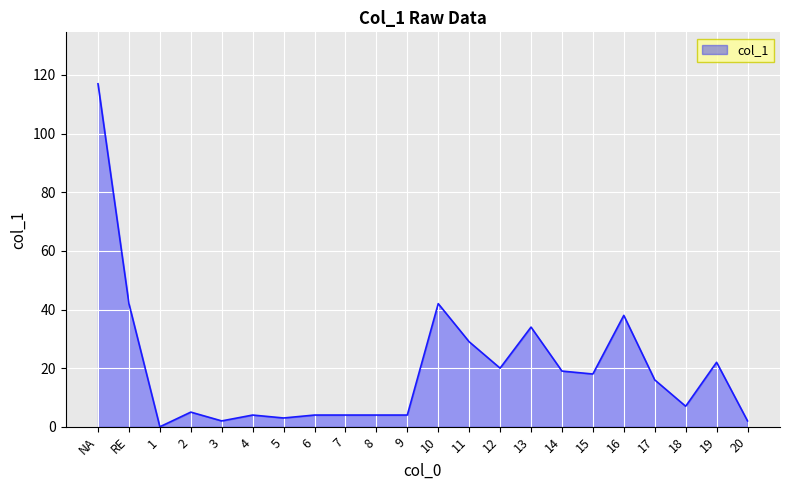

What is the difference between the values at 9 and 10?

38